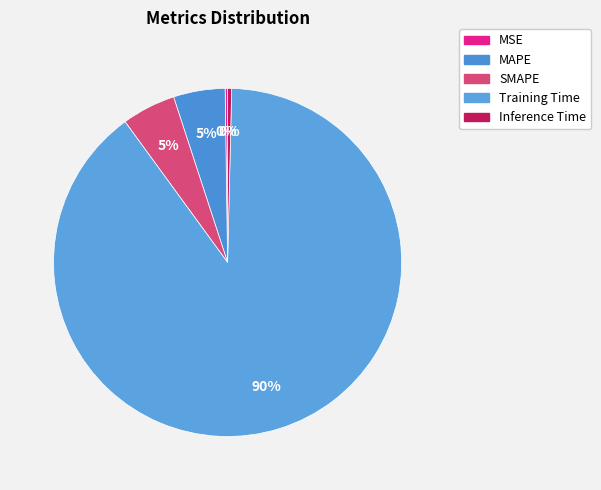

Is the sum of Inference Time and MAPE greater than half?

No